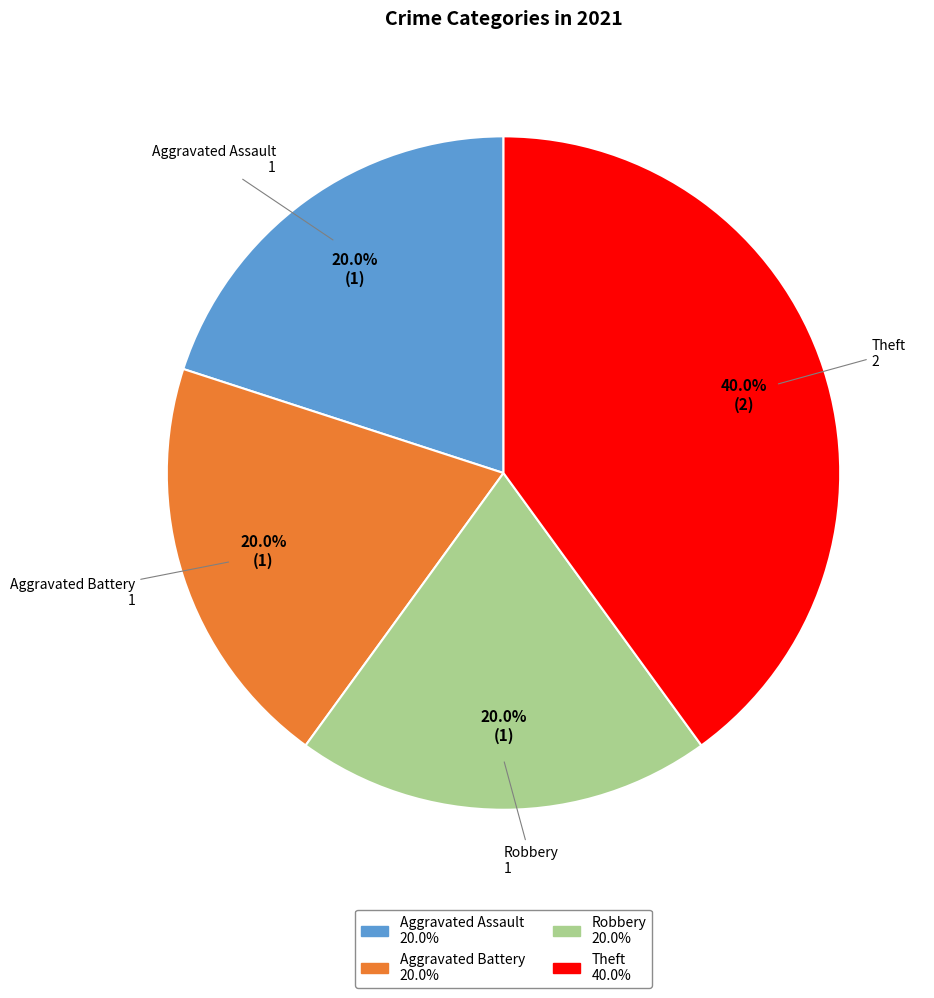

To the nearest percent, what portion does Aggravated Battery represent?

20%